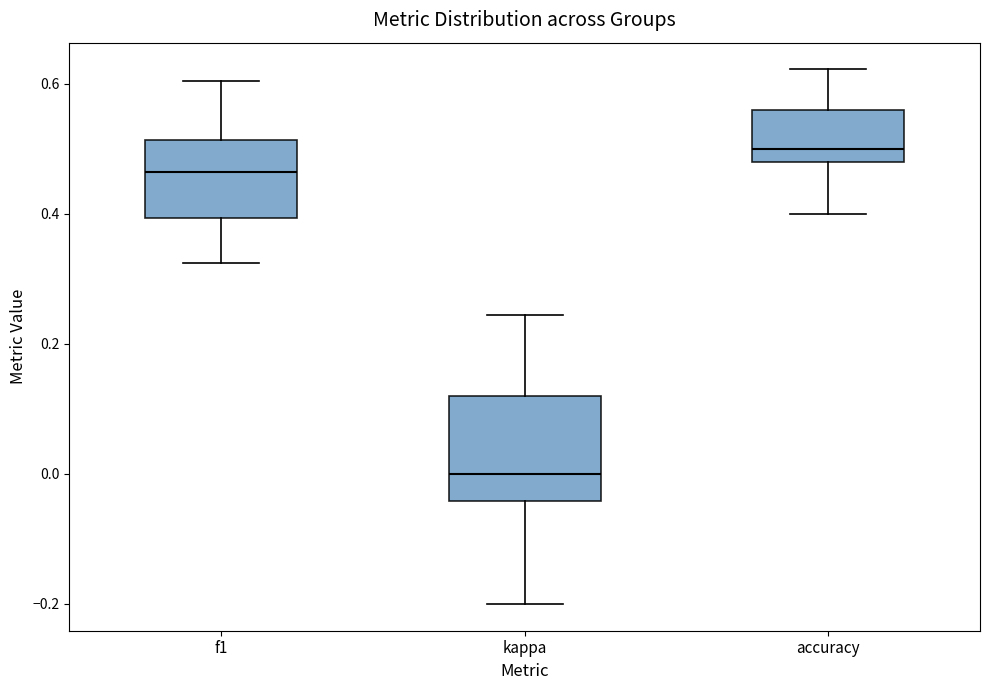

Which box has the lowest median line?

kappa